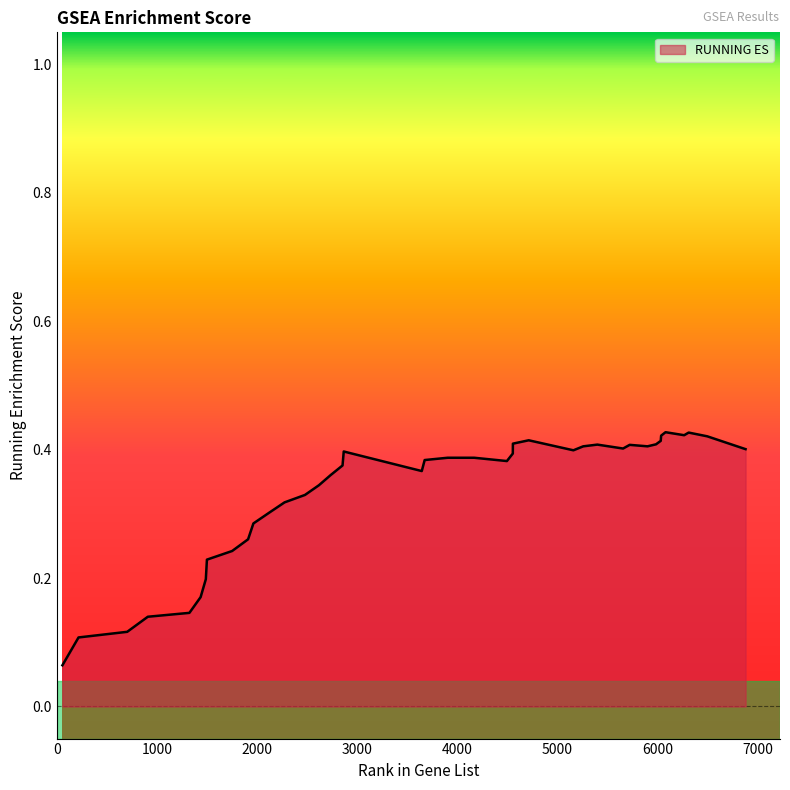

Is it true that the value at 5898 is 0.4?

True